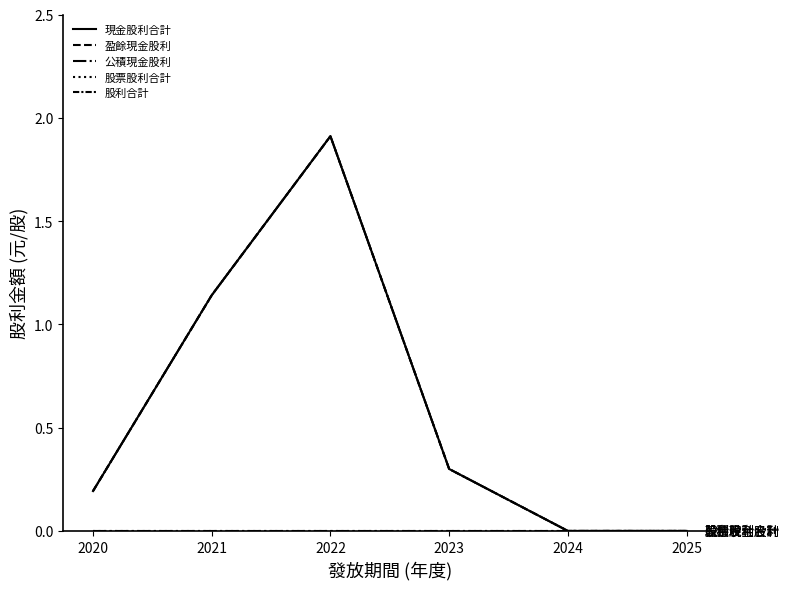

How many lines are shown in the chart?

5